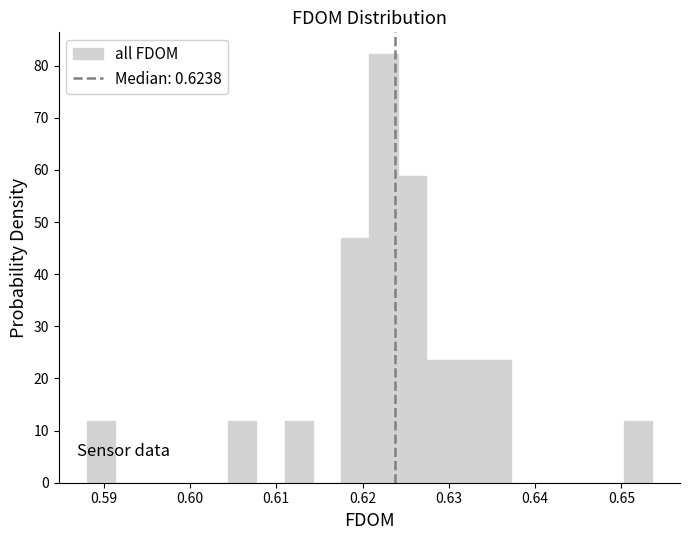

Read against the x-axis, roughly where is the centre of the tallest bar?

0.622